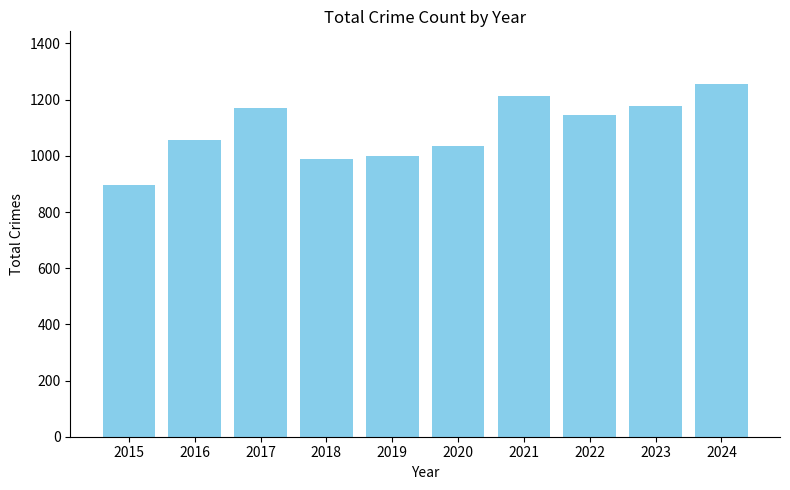

What is the smallest value displayed?

897